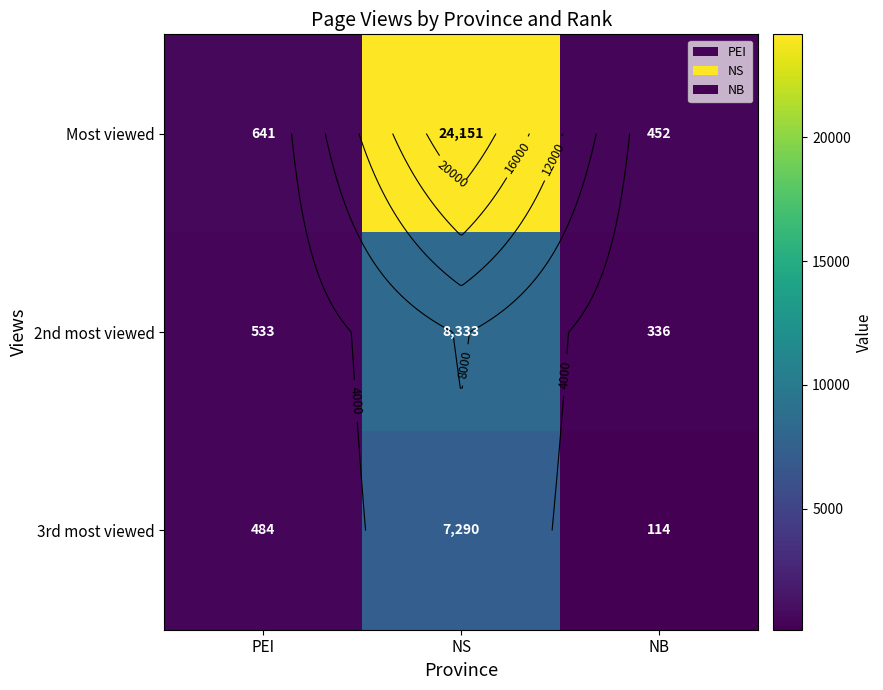

What is the maximum value for 2nd most viewed?

8333